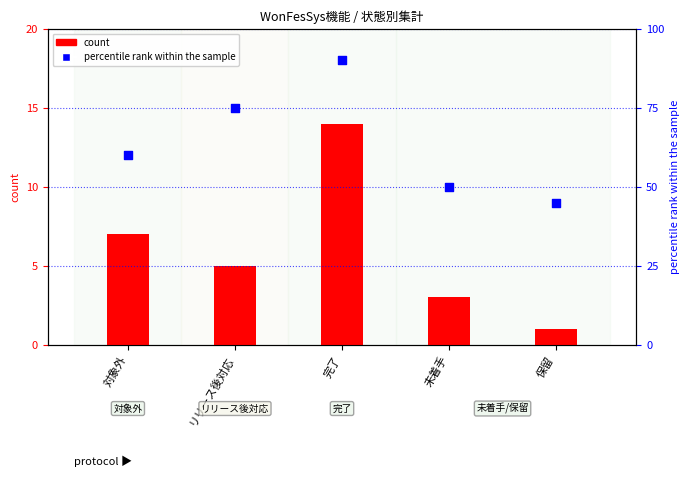

At how many categories does at least one series exceed 70?

2